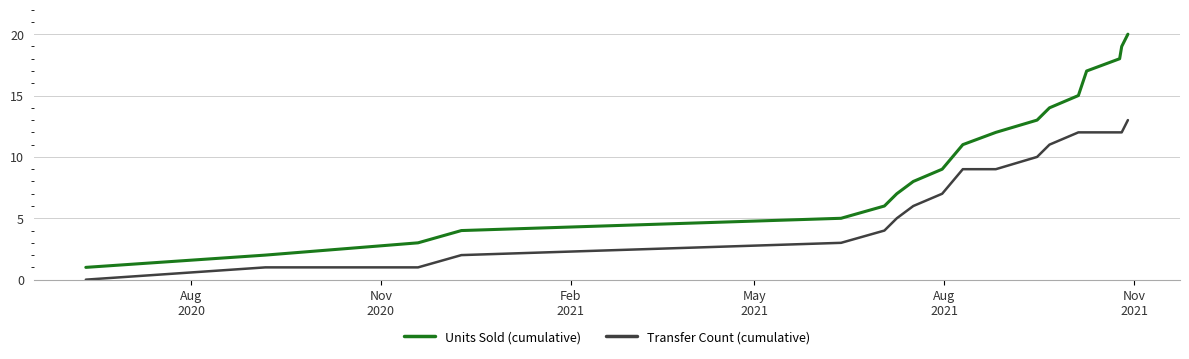

What is the maximum value for Units Sold (cumulative)?

20